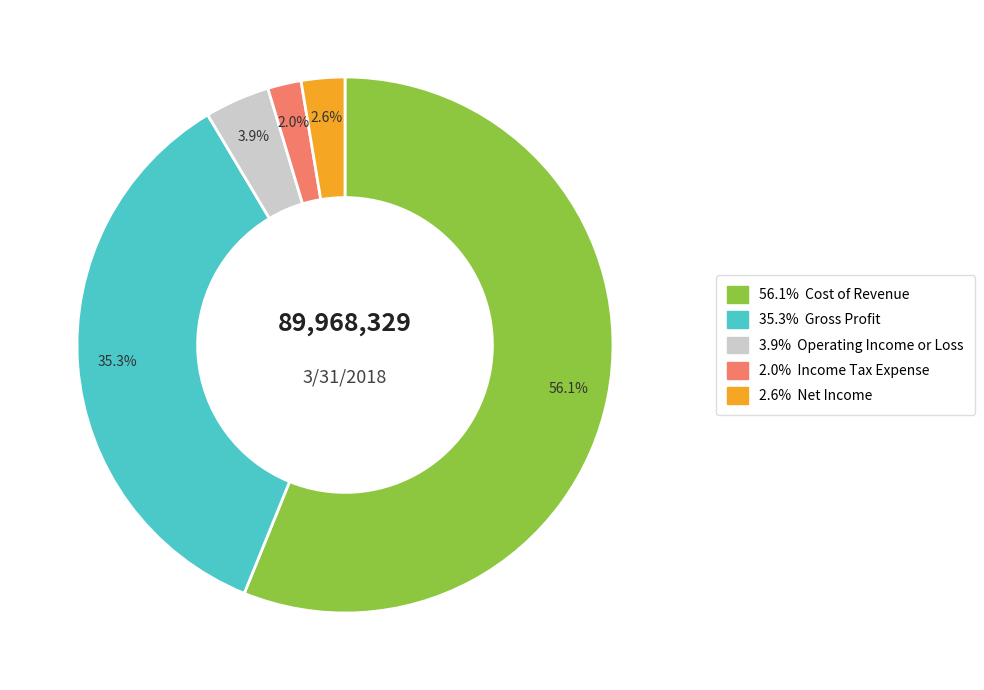

Is there a majority slice in this chart?

Yes